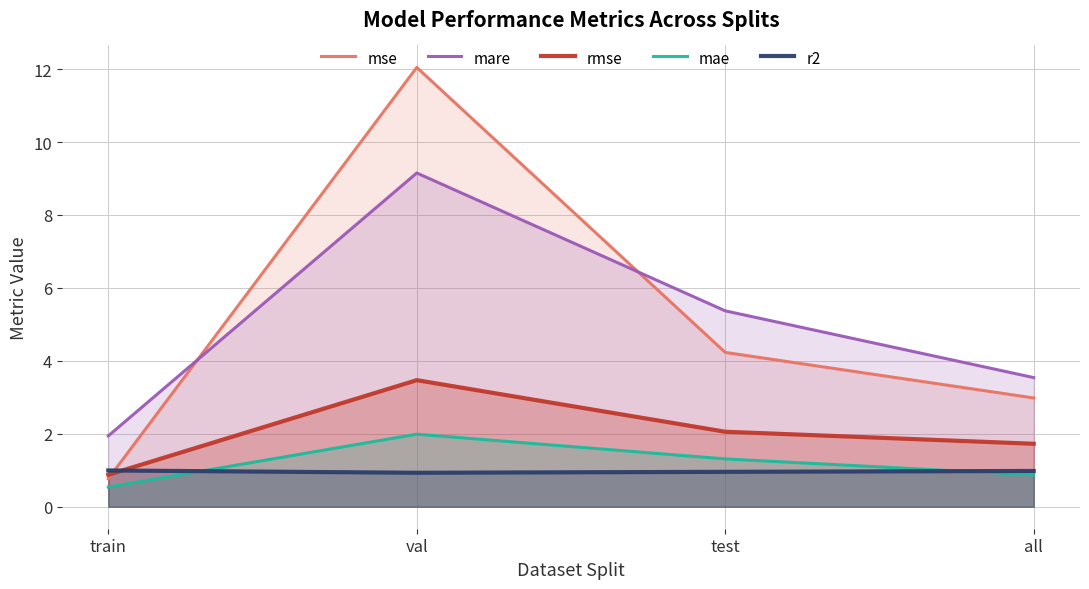

True or false: r2 has a value of 0.9 at val.

True